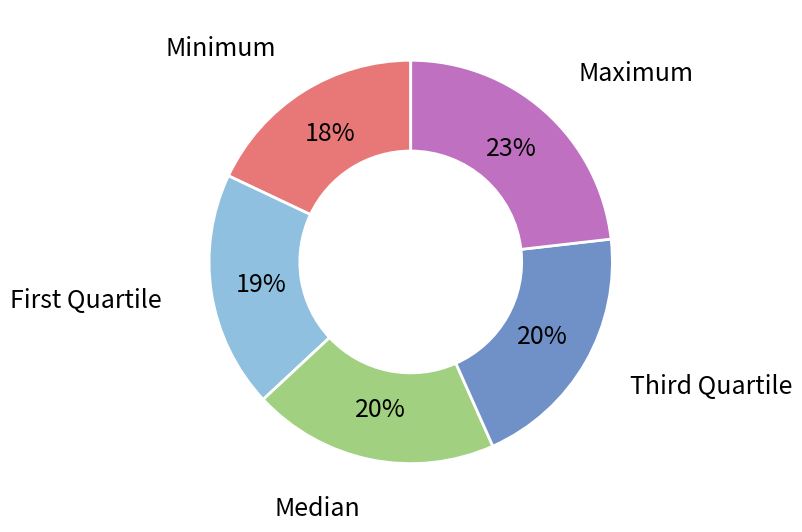

Between Minimum and Maximum, which is larger?

Maximum